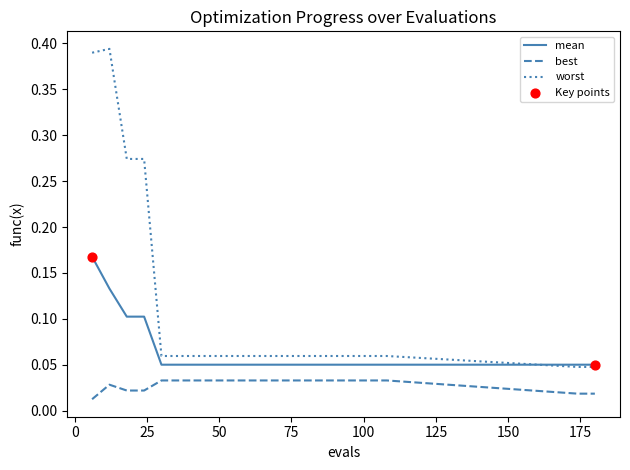

Which series has the largest total across all categories?

worst